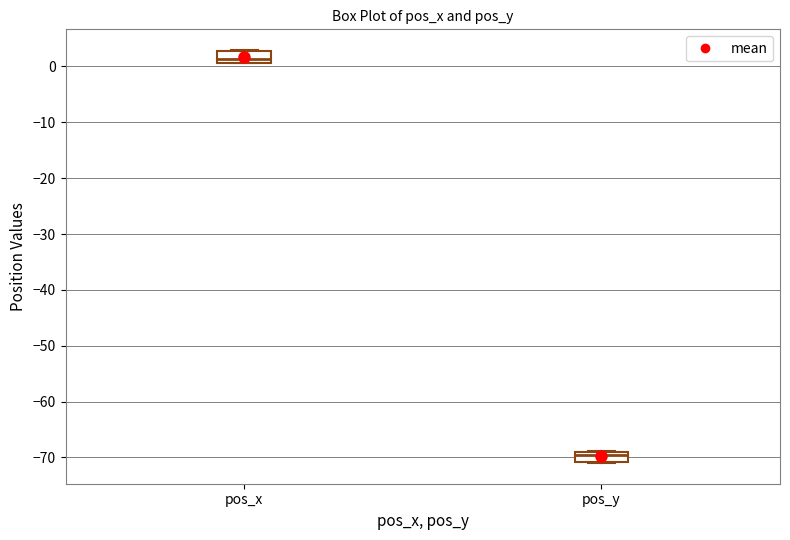

Reading left to right, transcribe this box plot: for each box, give where its median line is, the range the box spans, and where its two whiskers end, as read against the y-axis. The values are not printed on the chart, so give them approximately, as read against the axis.

pos_x: median 1 (just above the box's lower edge), box 1 to 3, whiskers 1 to 3
pos_y: median -70, box -71 to -69, whiskers -71 to -69